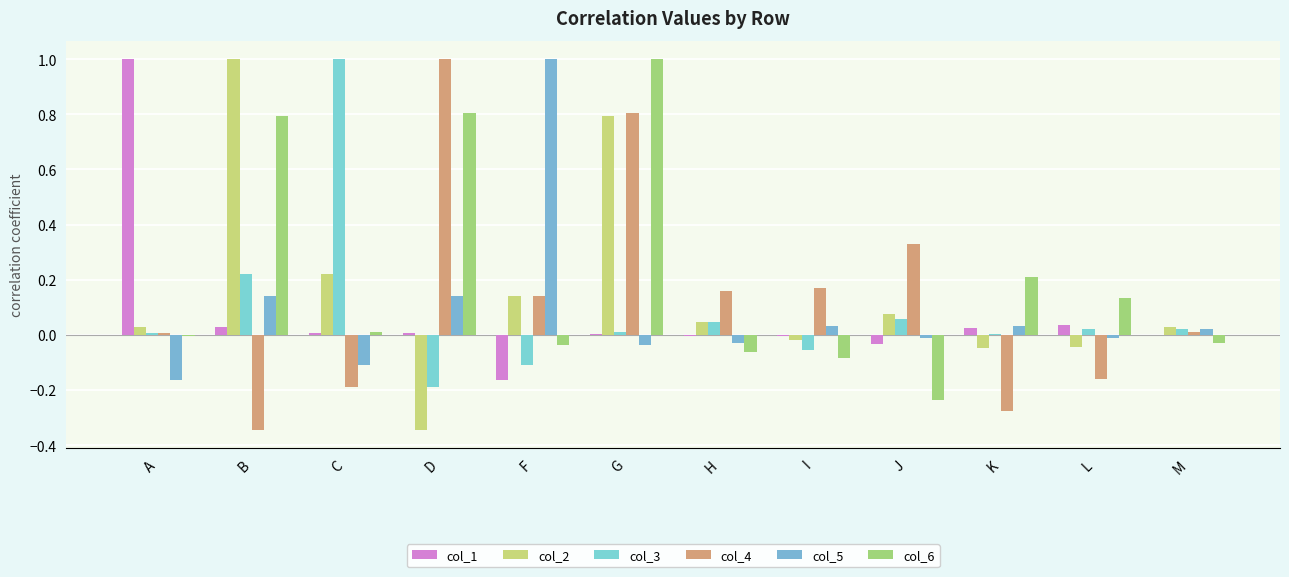

At H, list the series in order from smallest to largest.

col_6, col_5, col_1, col_2, col_3, col_4